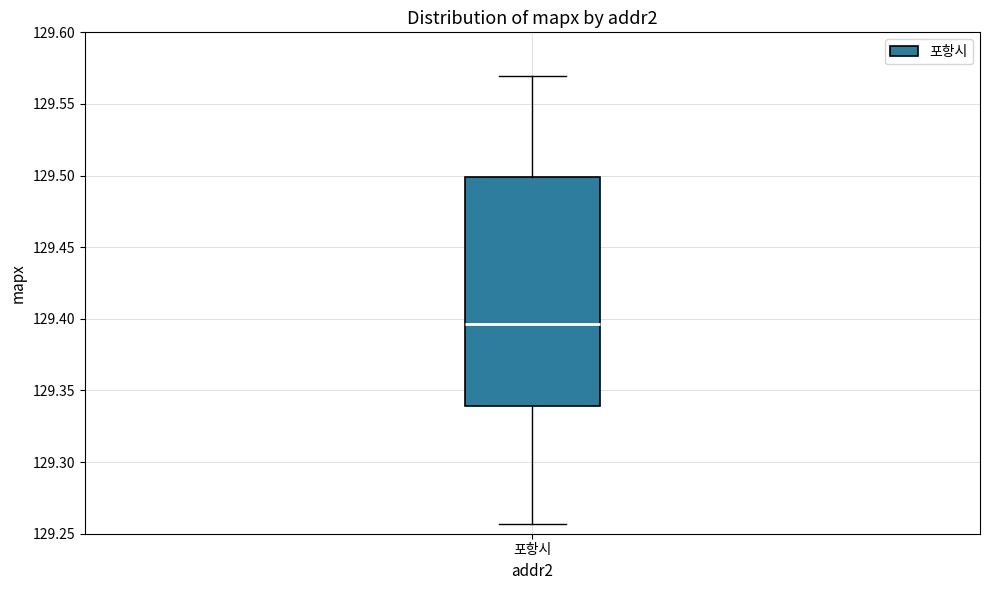

Read this box plot against the y-axis: the position of the median line, the range covered by the box, and the ends of both whiskers. The values are not printed on the chart, so give them approximately, as read against the axis.

median 129.395, box 129.340 to 129.500, whiskers 129.255 to 129.570